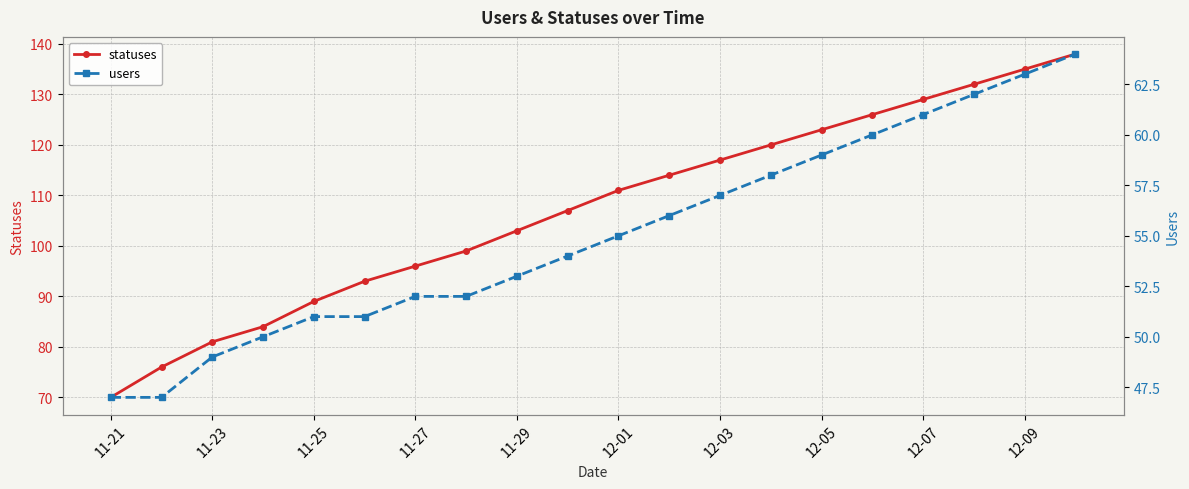

The statuses series shows 103 at 11-29. True or false?

True